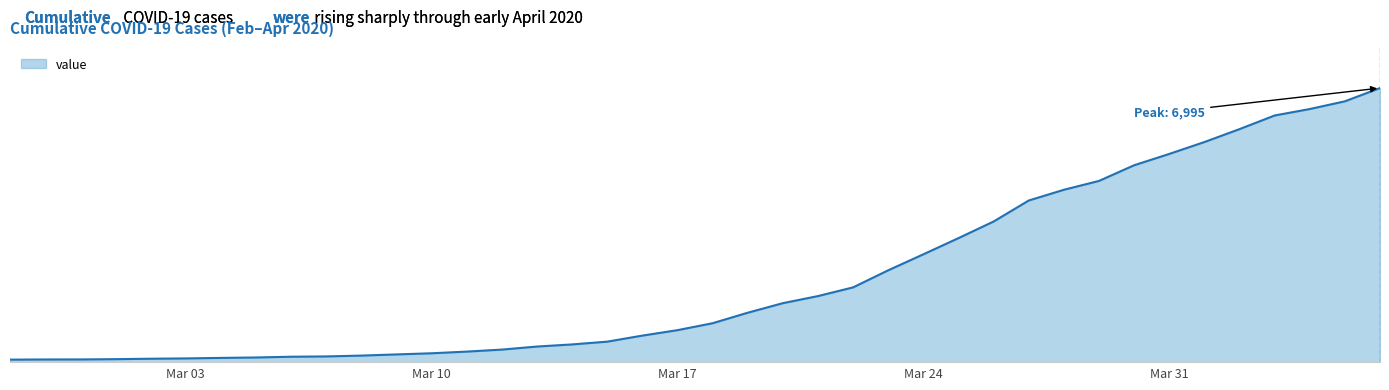

Does the chart have visible grid lines?

No